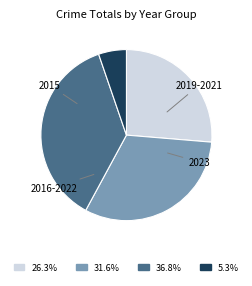

How many segments does this pie chart have?

4